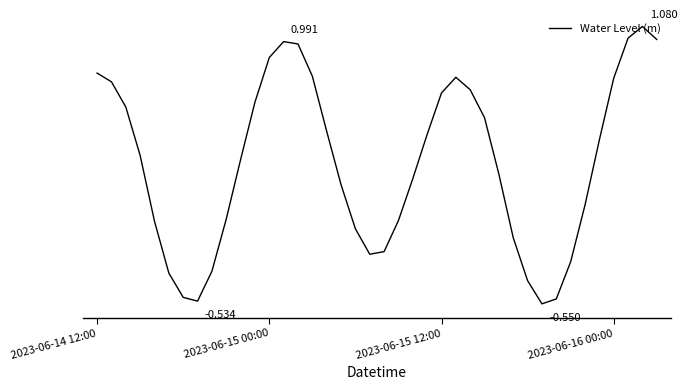

List the labels in order of value, largest first.

38, 37, 39, 13, 14, 12, 2023-06-14 12:00, 15, 25, 36, 2023-06-15 00:00, 26, 24, 11, 2023-06-15 12:00, 27, 16, 23, 35, 2023-06-16 00:00, 10, 28, 22, 17, 34, 9, 21, 4, 18, 29, 20, 19, 33, 8, 5, 30, 6, 32, 7, 31